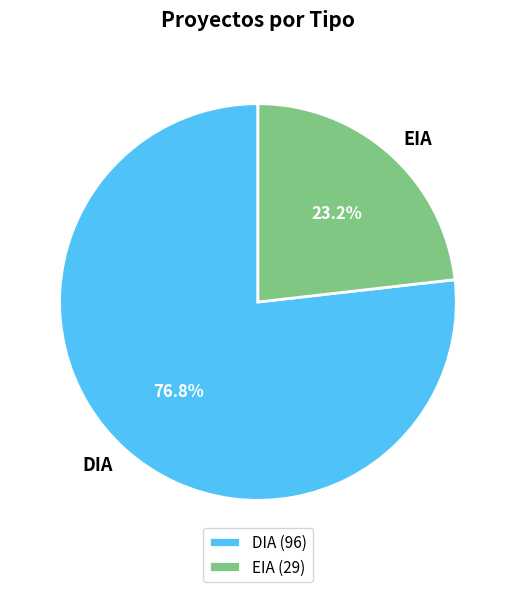

Is there any slice that represents more than half of the pie?

Yes